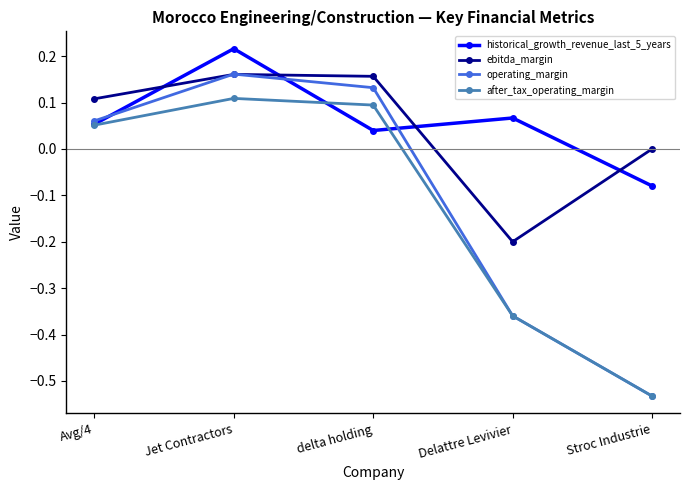

How many data points in operating_margin are above 0?

3